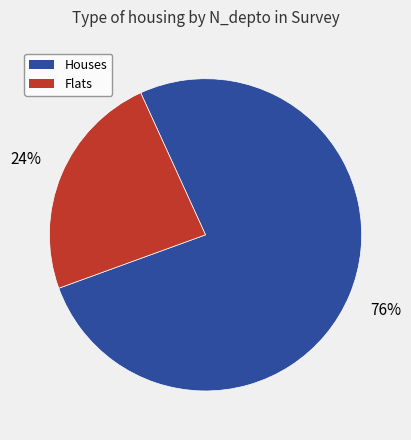

Does any single category account for the majority?

Yes